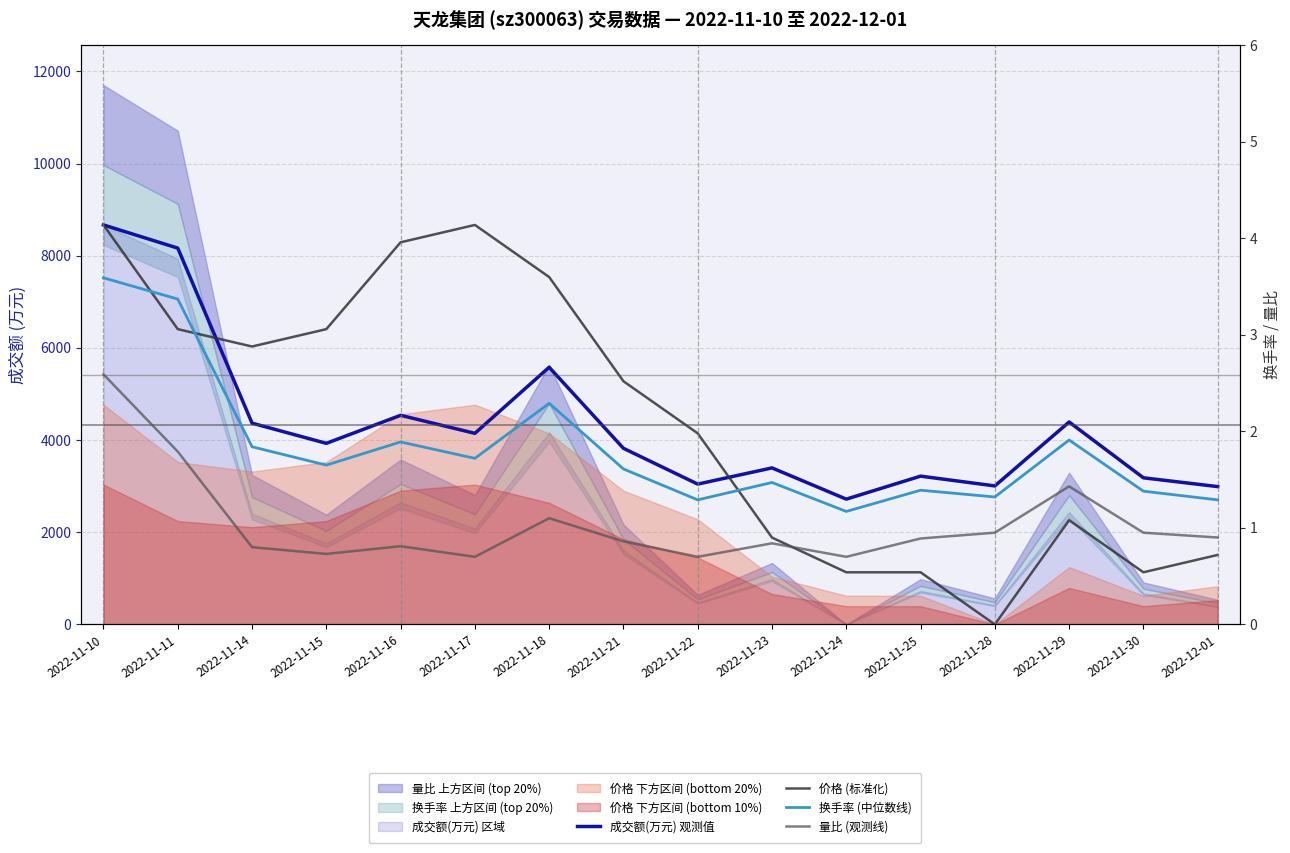

What is the minimum value for 换手率 (中位数线)?

1.2